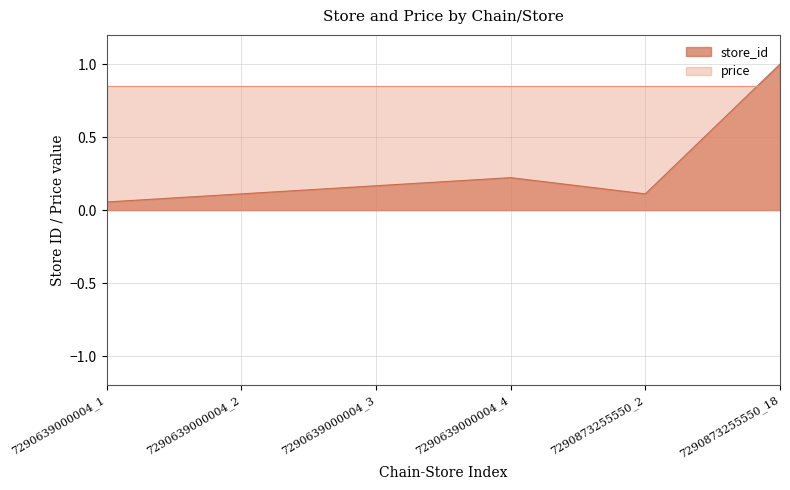

Rank the categories by value from lowest to highest.

7290639000004_1, 7290639000004_2, 7290873255550_2, 7290639000004_3, 7290639000004_4, 7290873255550_18